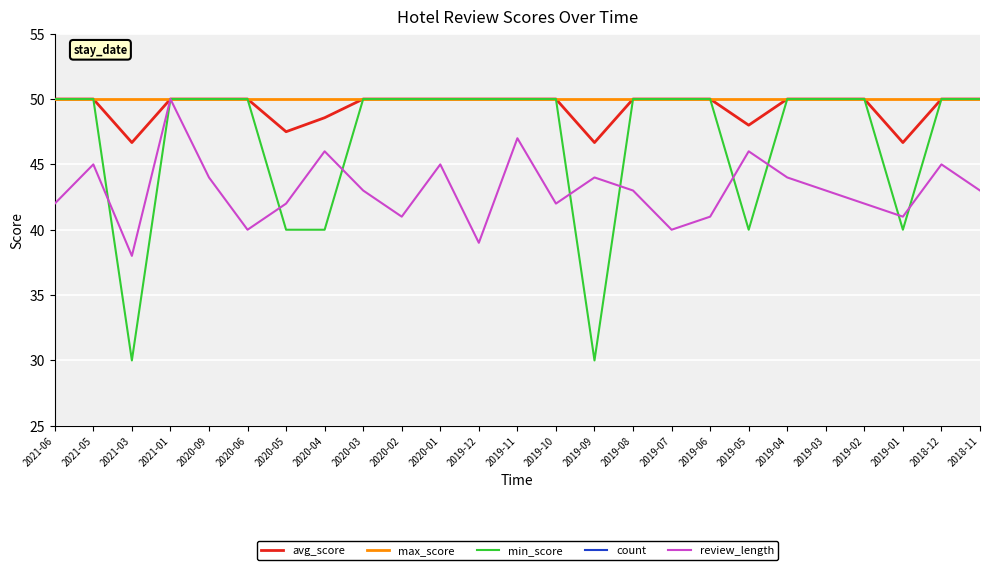

True or false: count has more than 1 points higher than both neighbors.

True